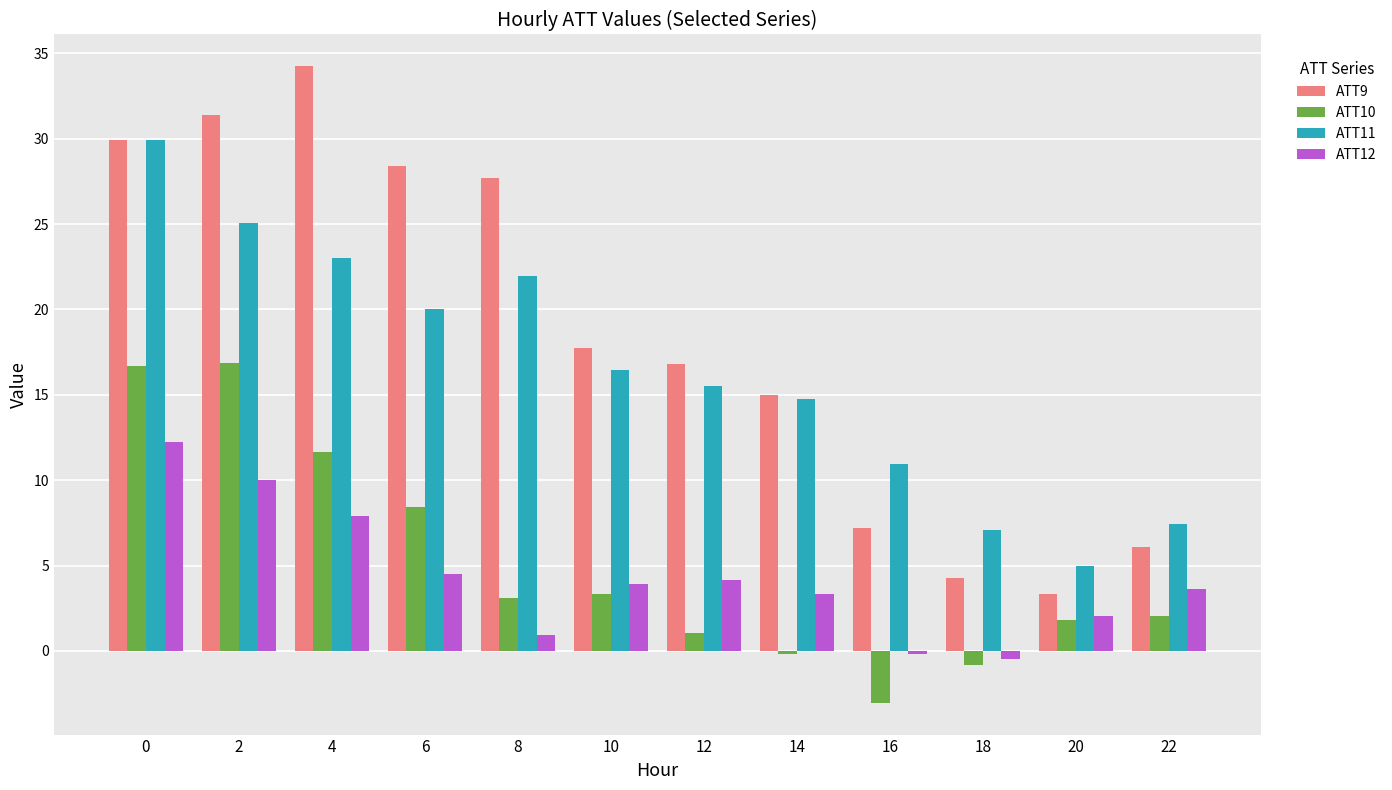

Reading left to right, transcribe all the data shown in this chart.

ATT9: 0=29.9	2=31.4	4=34.2	6=28.4	8=27.7	10=17.8	12=16.8	14=15.0	16=7.2	18=4.3	20=3.4	22=6.1
ATT10: 0=16.7	2=16.8	4=11.6	6=8.4	8=3.1	10=3.4	12=1.1	14=-0.2	16=-3.0	18=-0.8	20=1.8	22=2.0
ATT11: 0=29.9	2=25.1	4=23.0	6=20.0	8=22.0	10=16.4	12=15.5	14=14.8	16=11.0	18=7.1	20=5.0	22=7.5
ATT12: 0=12.2	2=10.0	4=7.9	6=4.5	8=0.9	10=3.9	12=4.2	14=3.3	16=-0.2	18=-0.5	20=2.1	22=3.6